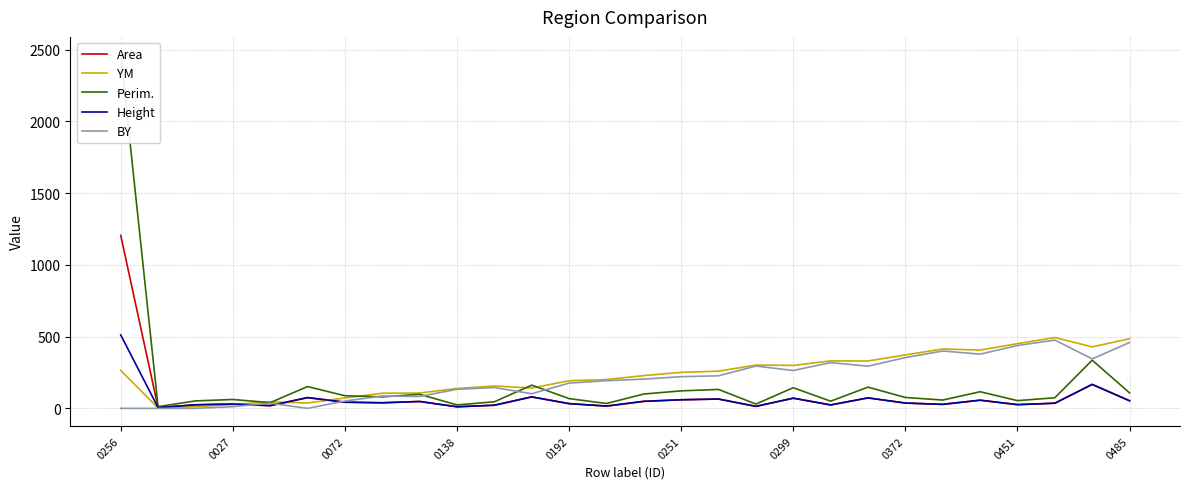

What is the total value across all series at 23?

1014.5